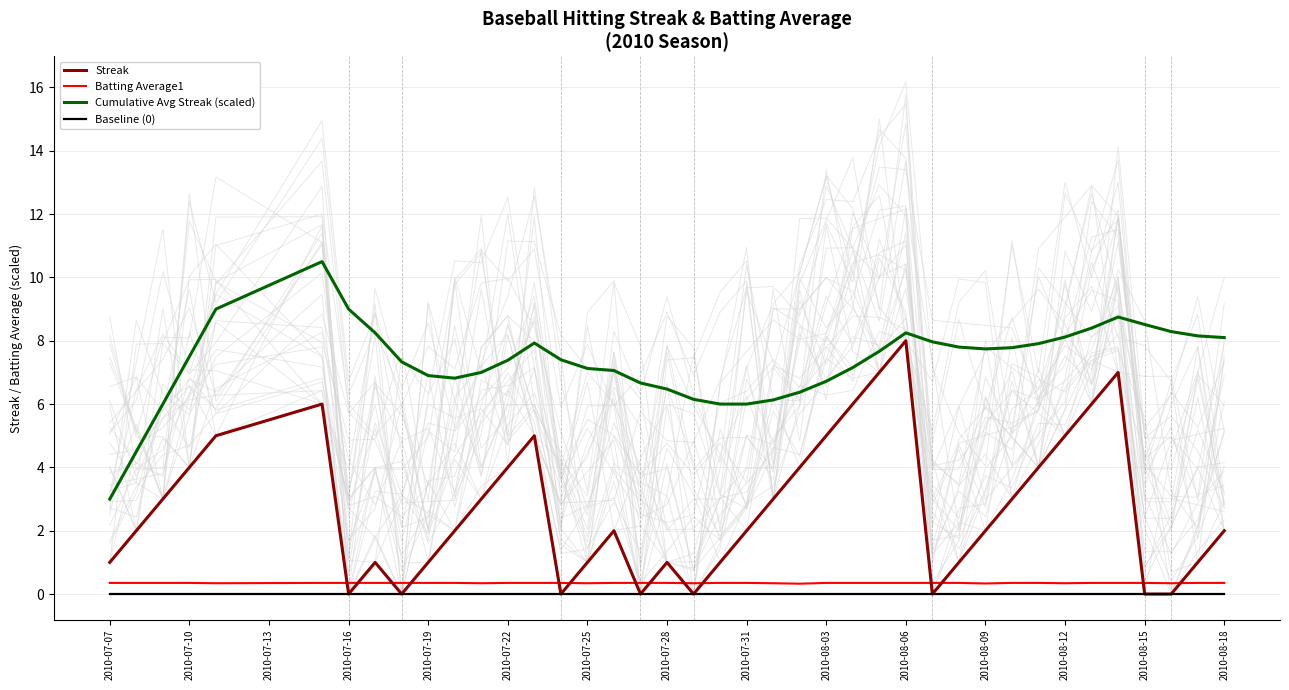

How many interior local valleys does the Cumulative Avg Streak (scaled) series have?

2